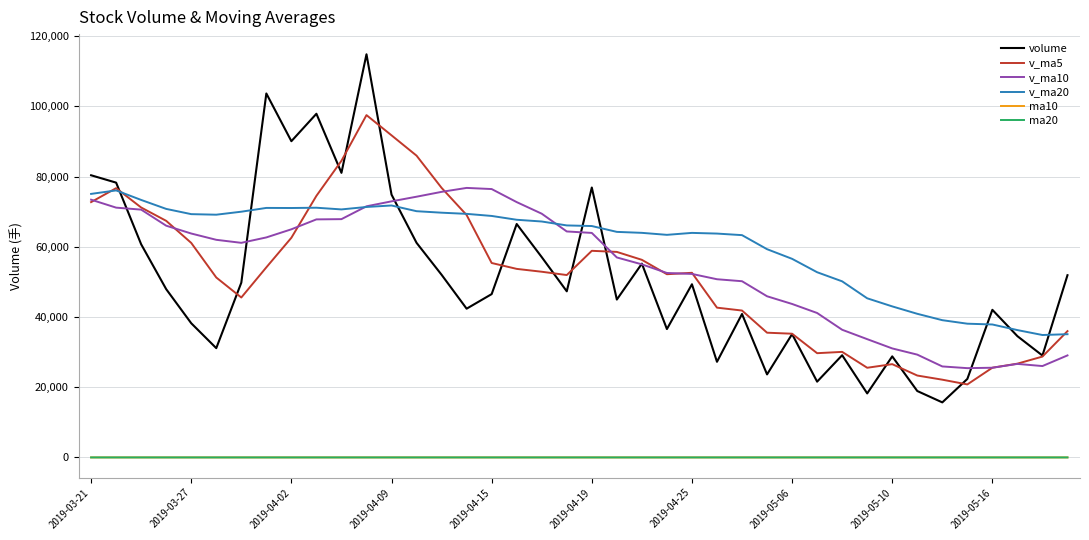

Is this an area chart (filled region under the line)?

No